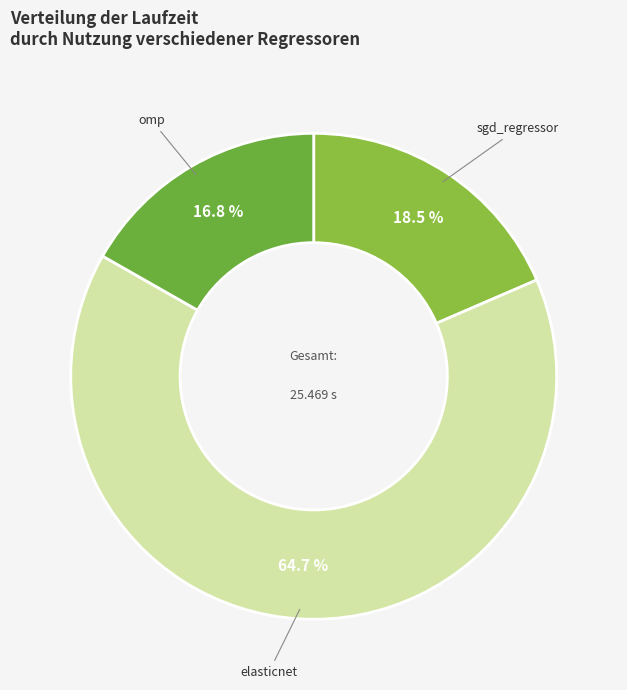

What portion of the pie excludes sgd_regressor?

81.5%